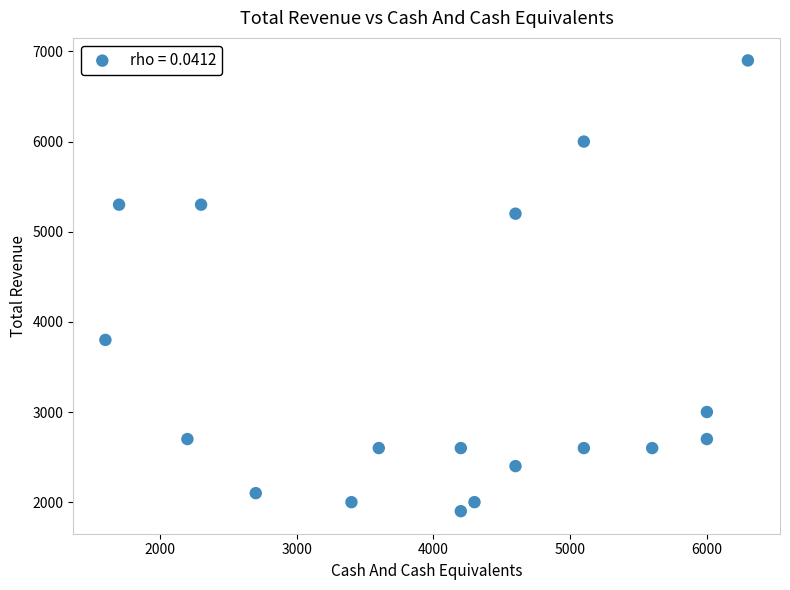

What is the range of X values (max minus min)?

4700